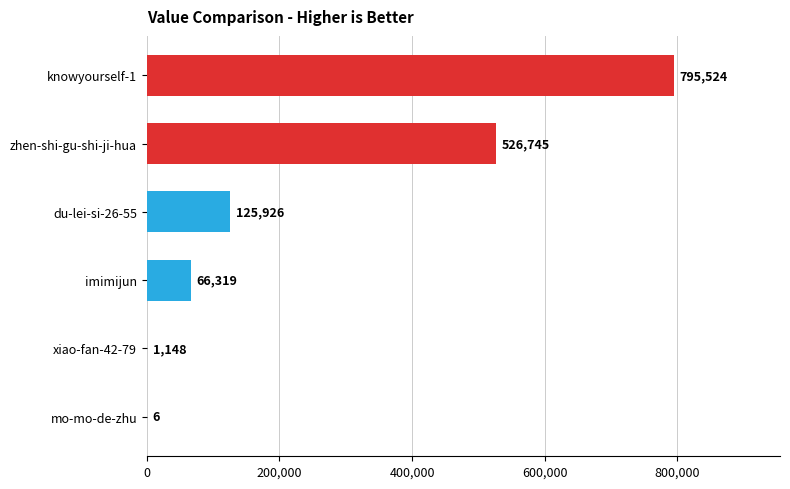

Reading top to bottom, list all the values displayed in this chart.

knowyourself-1=795524	zhen-shi-gu-shi-ji-hua=526745	du-lei-si-26-55=125926	imimijun=66319	xiao-fan-42-79=1148	mo-mo-de-zhu=6